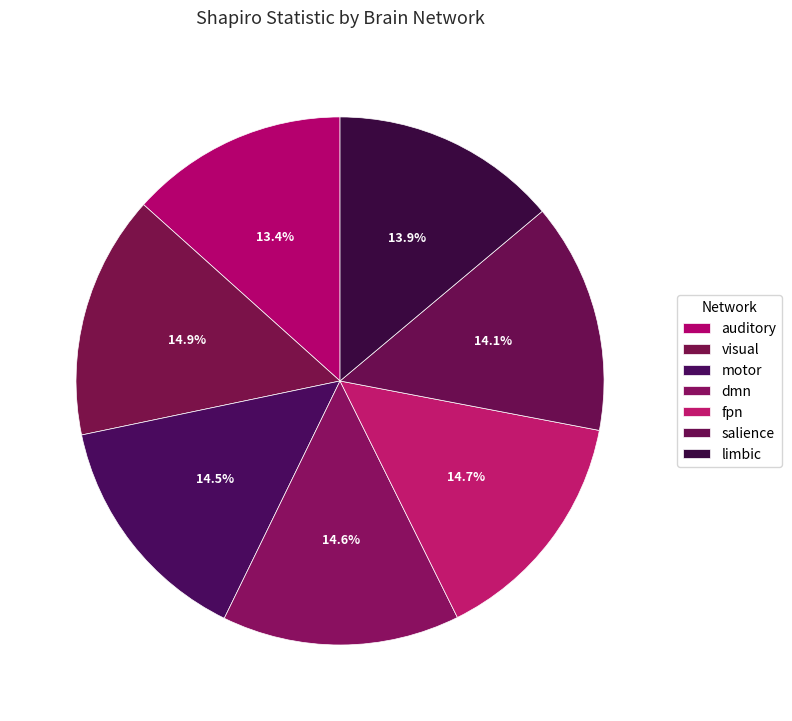

How many slices are in this pie chart?

7